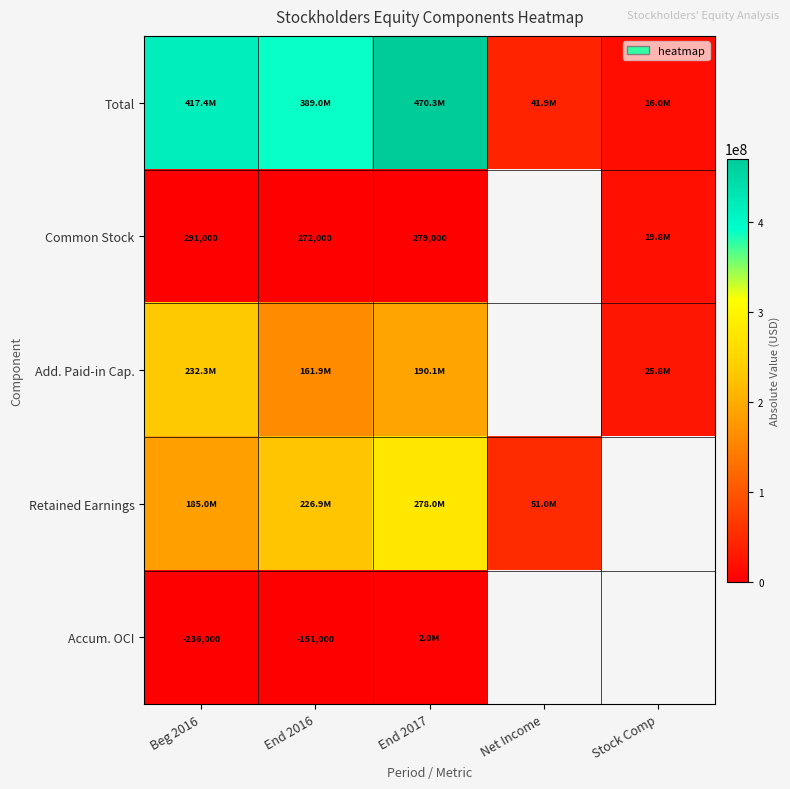

Is it true that Common Stock equals 291000 at Beg 2016?

True